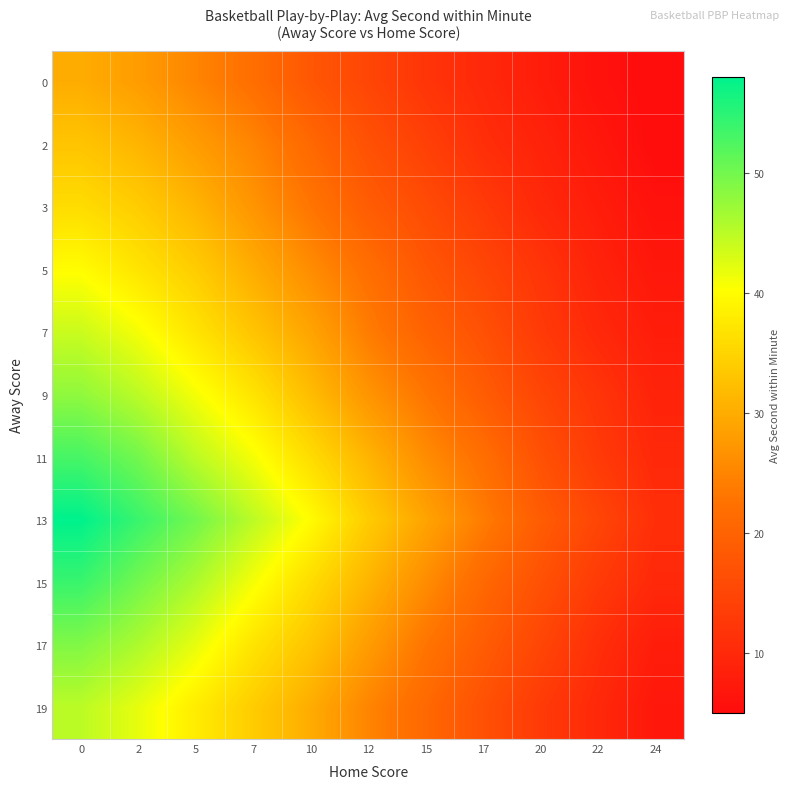

Rank the series by their maximum value, from highest to lowest.

13, 15, 11, 17, 9, 19, 7, 5, 3, 2, 0